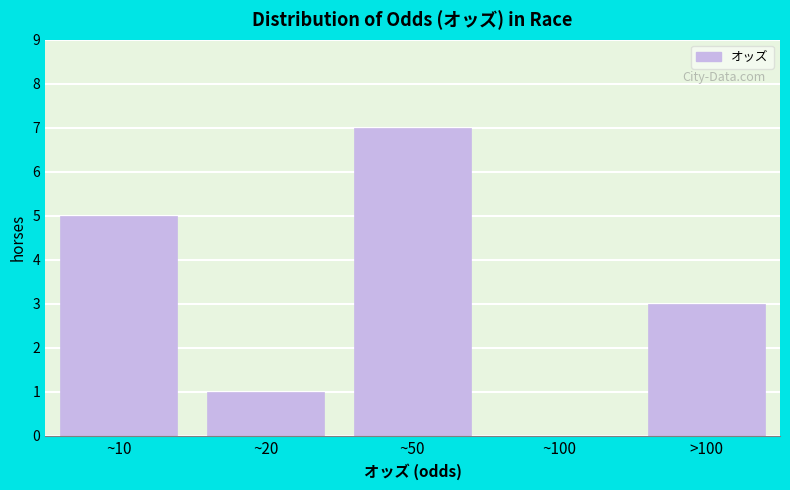

Reading right to left, extract all data points from this chart.

>100=3	~100=0	~50=7	~20=1	~10=5